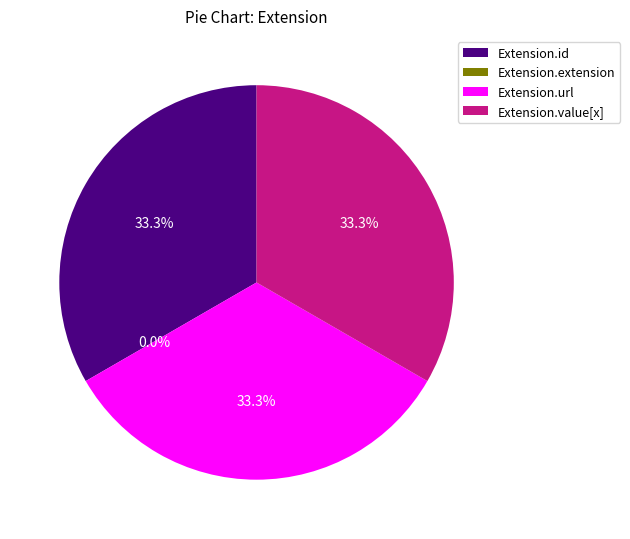

What percentage is the Extension.id slice, to the nearest percent?

33%